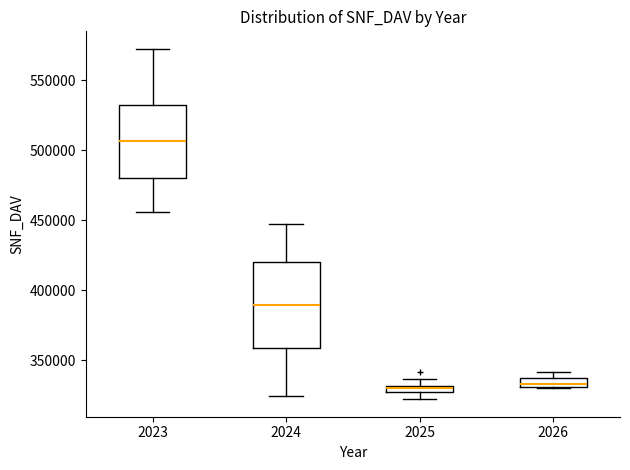

Which box is the tallest, from its lower edge to its upper edge?

2024